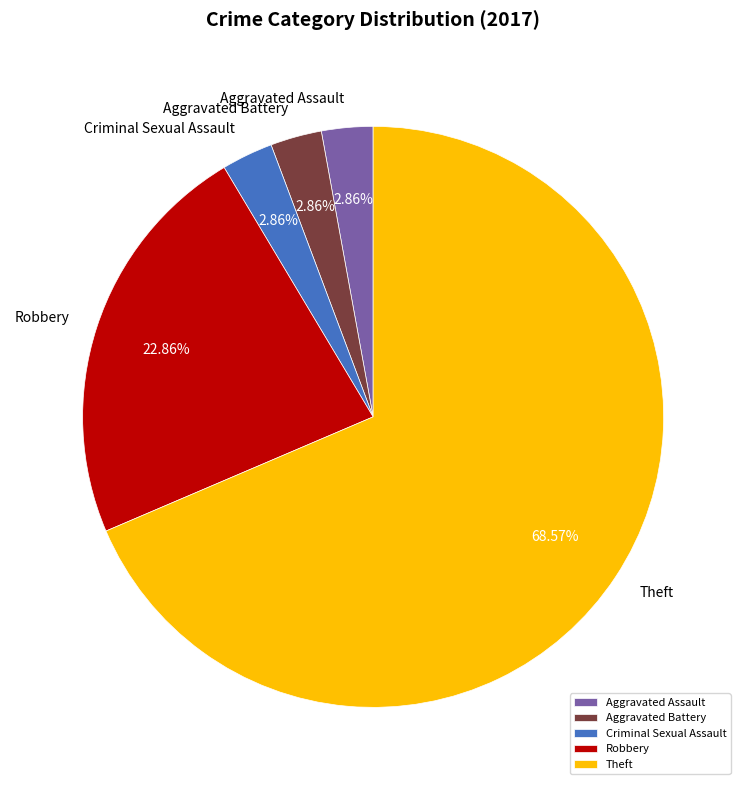

What is the largest slice in the pie chart?

Theft